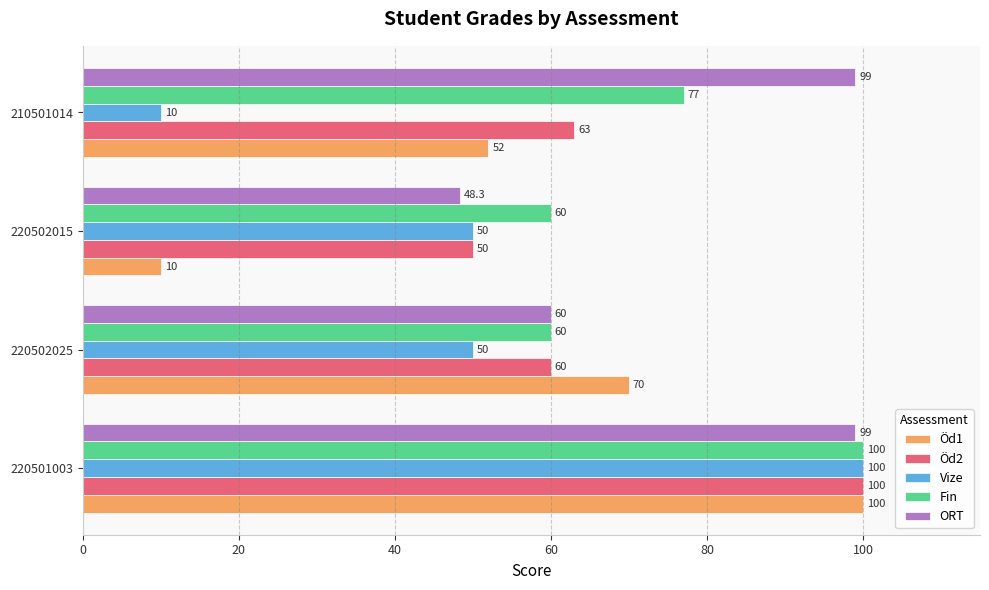

How many values in the Fin series are below 77?

2